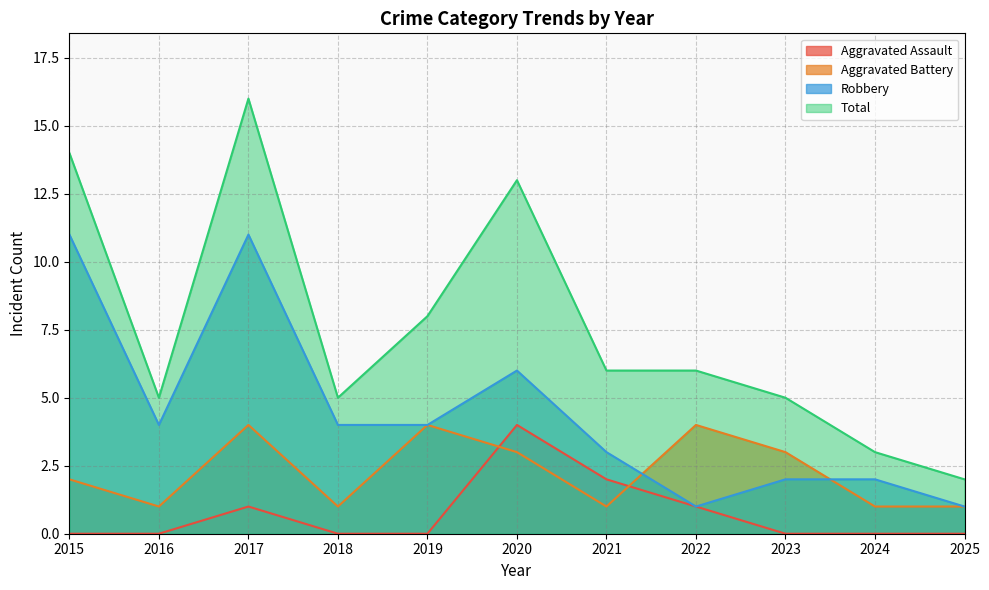

List the labels in order of Aggravated Assault value, largest first.

2020, 2021, 2017, 2022, 2015, 2016, 2018, 2019, 2023, 2024, 2025